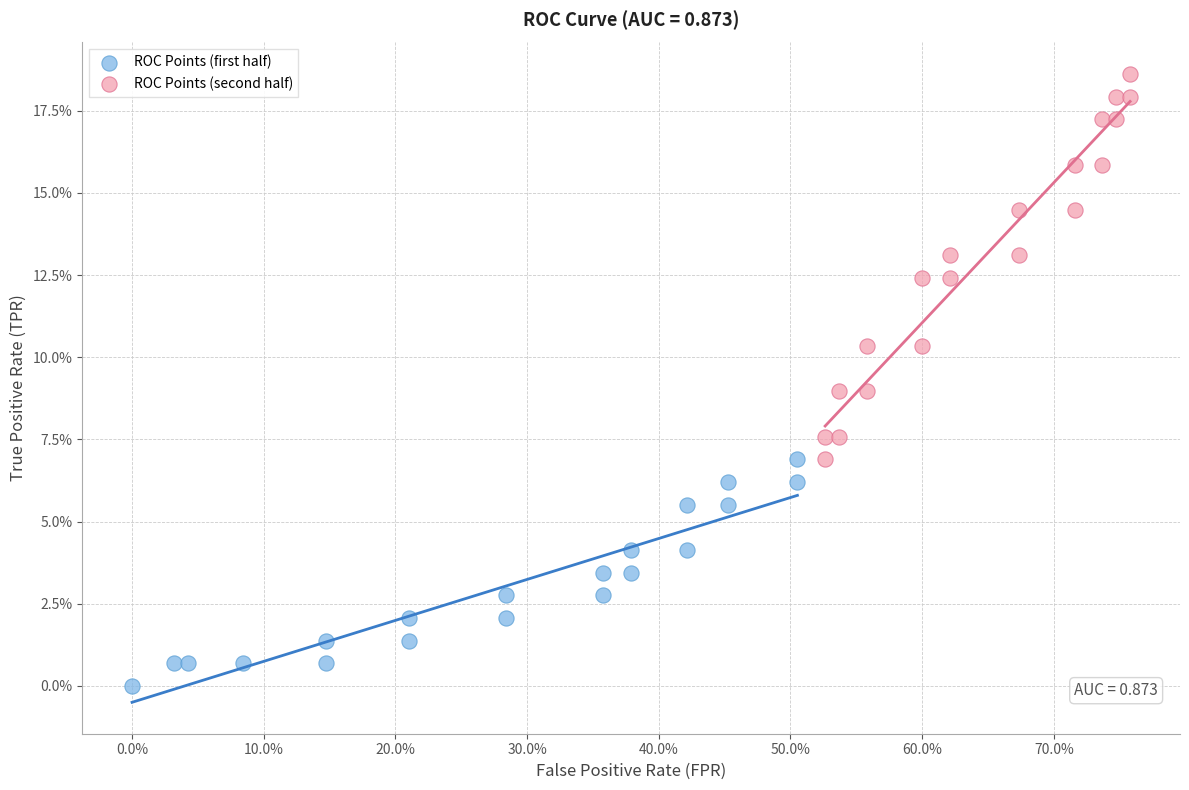

Which series has the largest Y range (max minus min)?

ROC Points (second half)